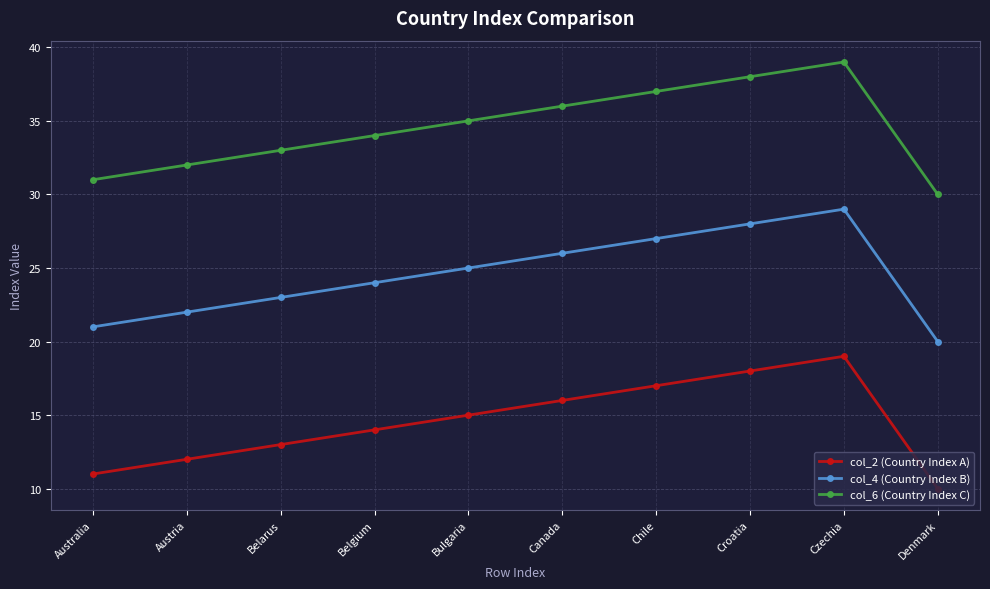

What are all the series names shown in the legend?

col_2 (Country Index A), col_4 (Country Index B), col_6 (Country Index C)